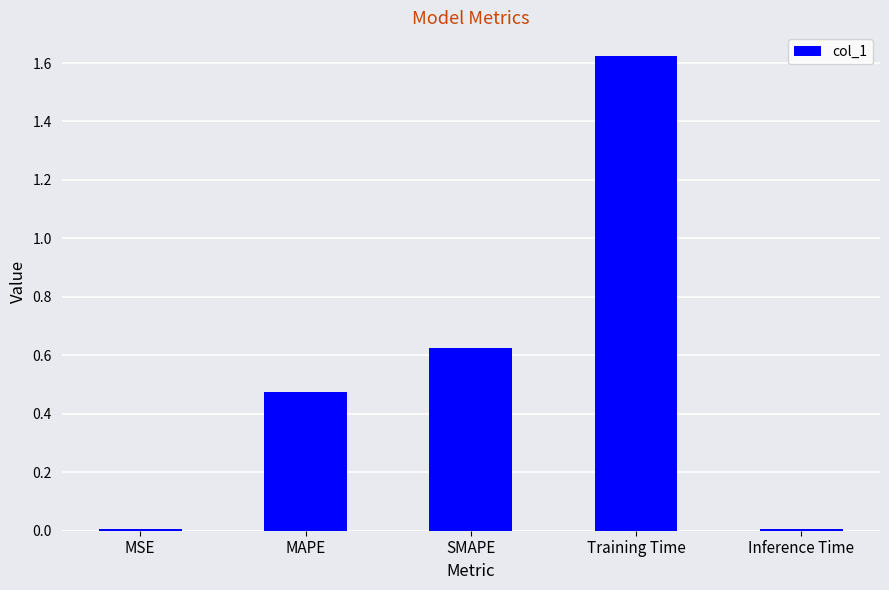

Which category has the highest value across all series?

Training Time